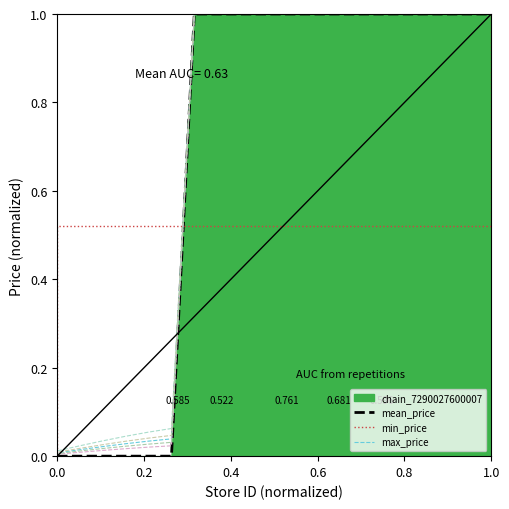

True or false: min_price has more than 1 interior local peaks.

False